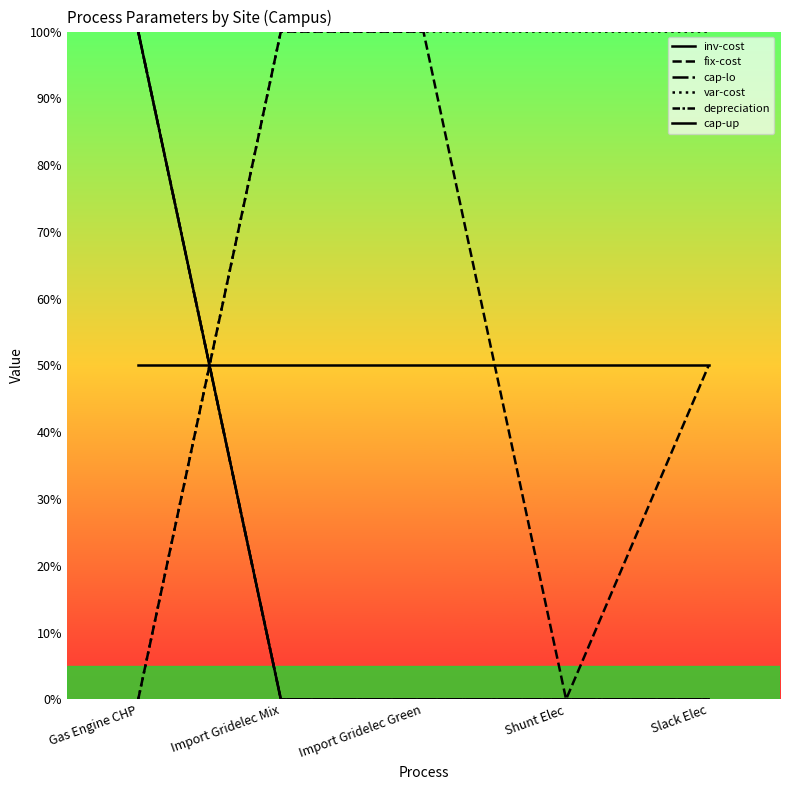

True or false: depreciation and var-cost intersect in this chart.

True